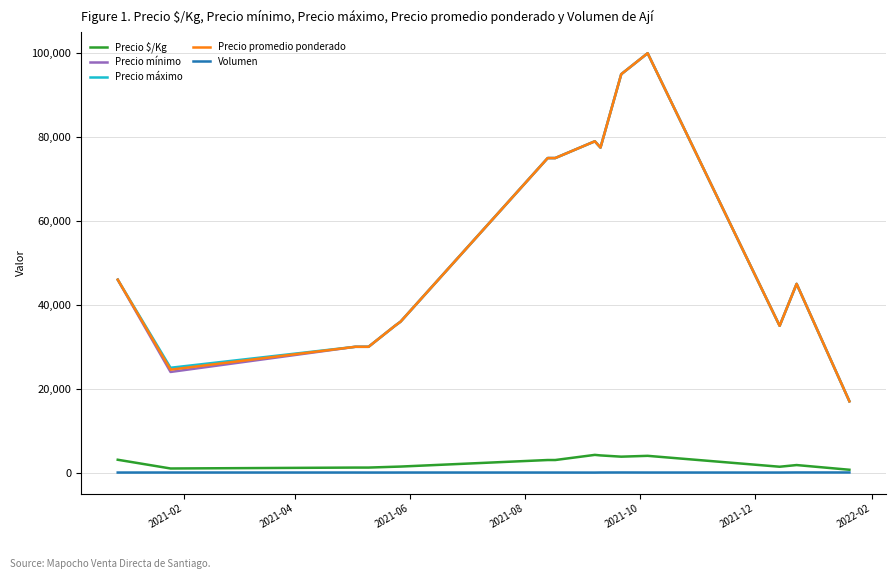

What is the minimum value for Precio promedio ponderado?

17000.0